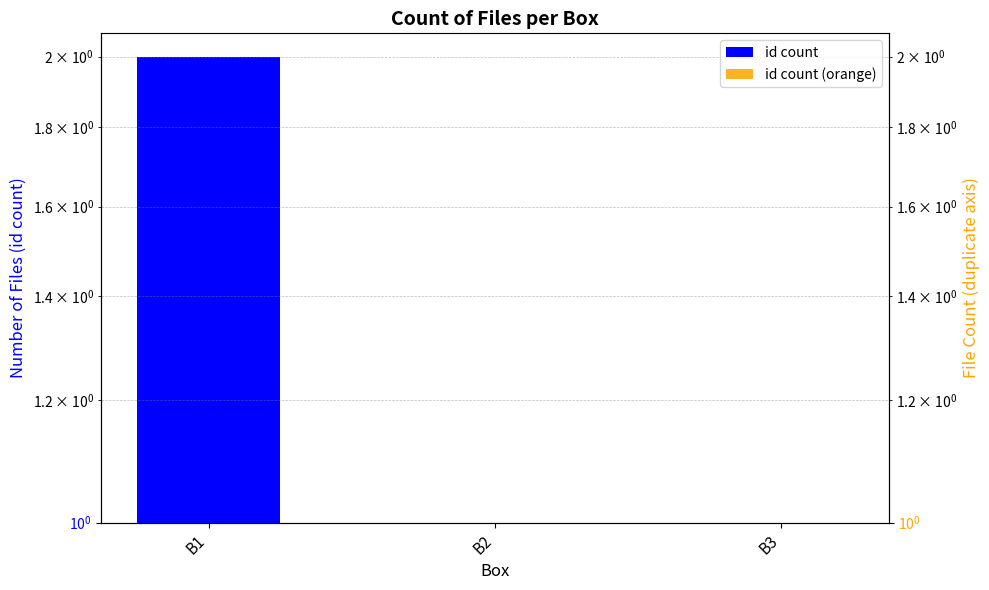

What are all the series names shown in the legend?

id count, id count (orange)